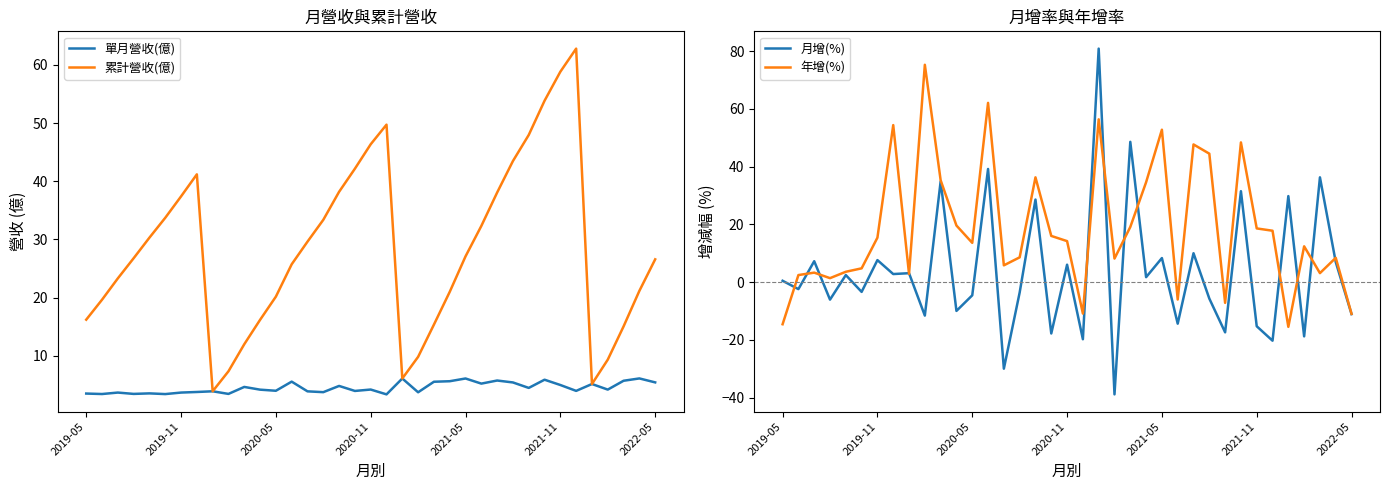

How many positive values does the 月增(%) series have?

19